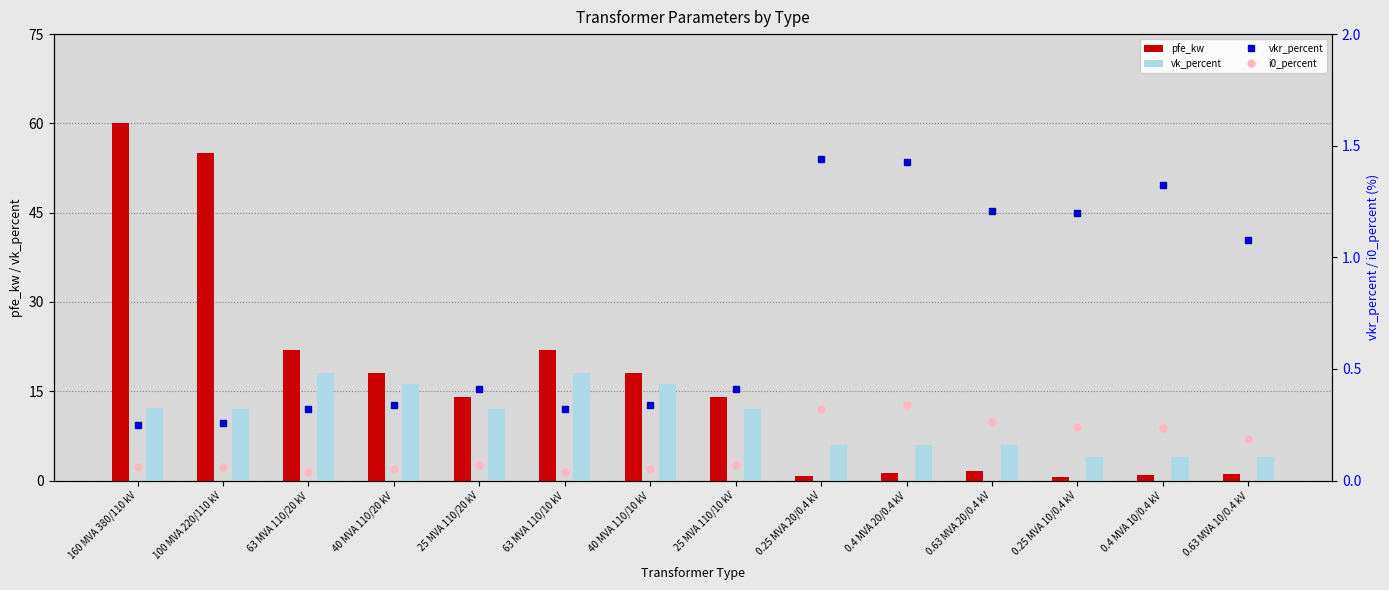

What is the label of the 11th bar from the right?

40 MVA 110/20 kV